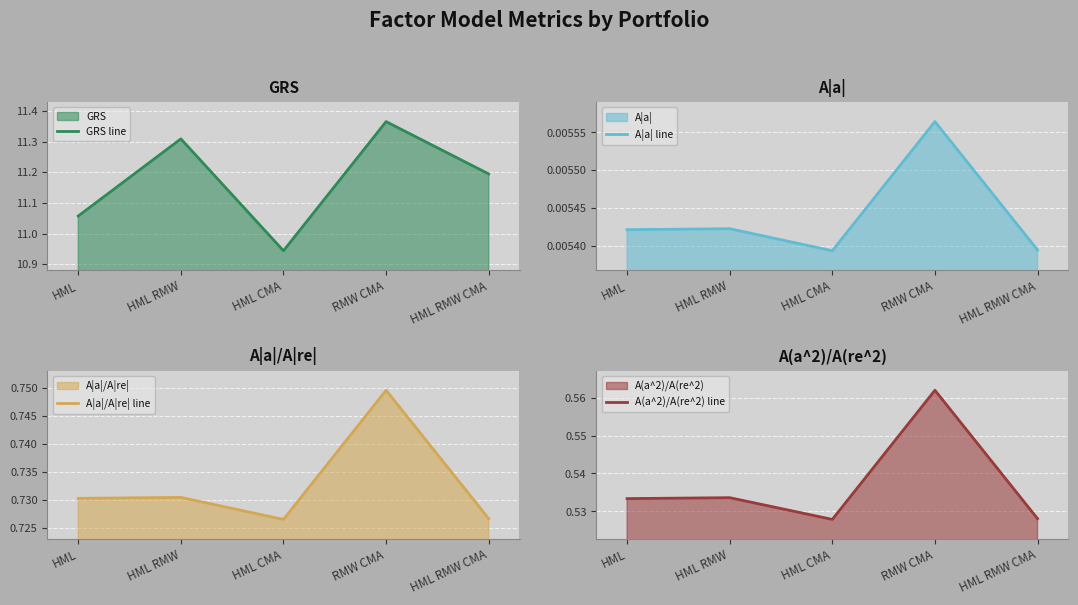

What is the difference between the highest and lowest values at HML CMA?

10.9